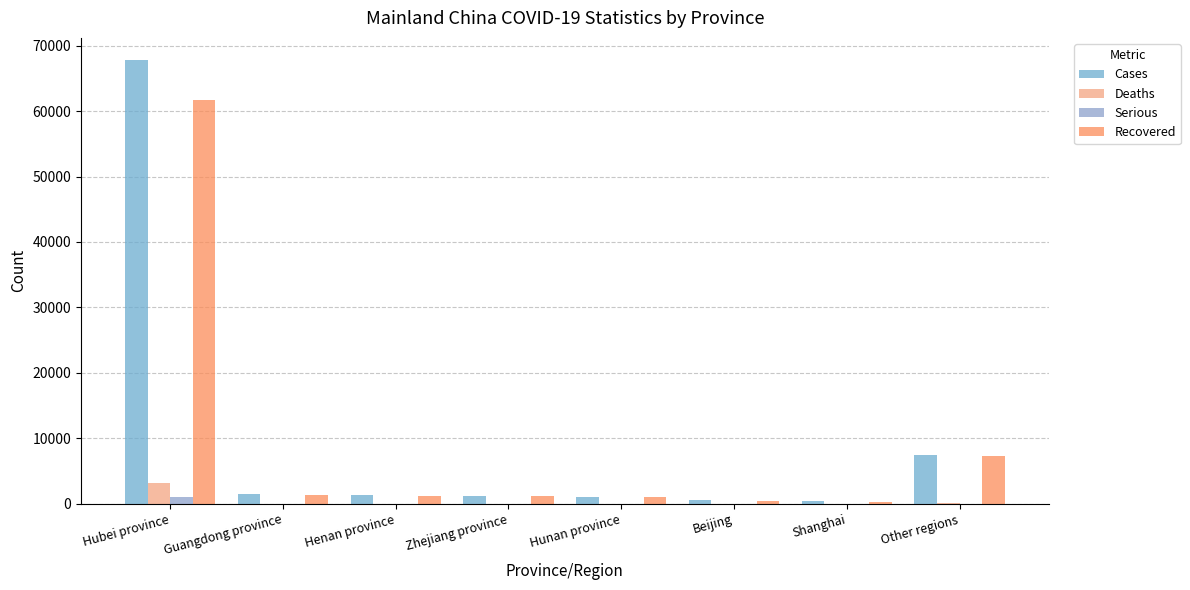

Which series has the widest spread of values?

Cases